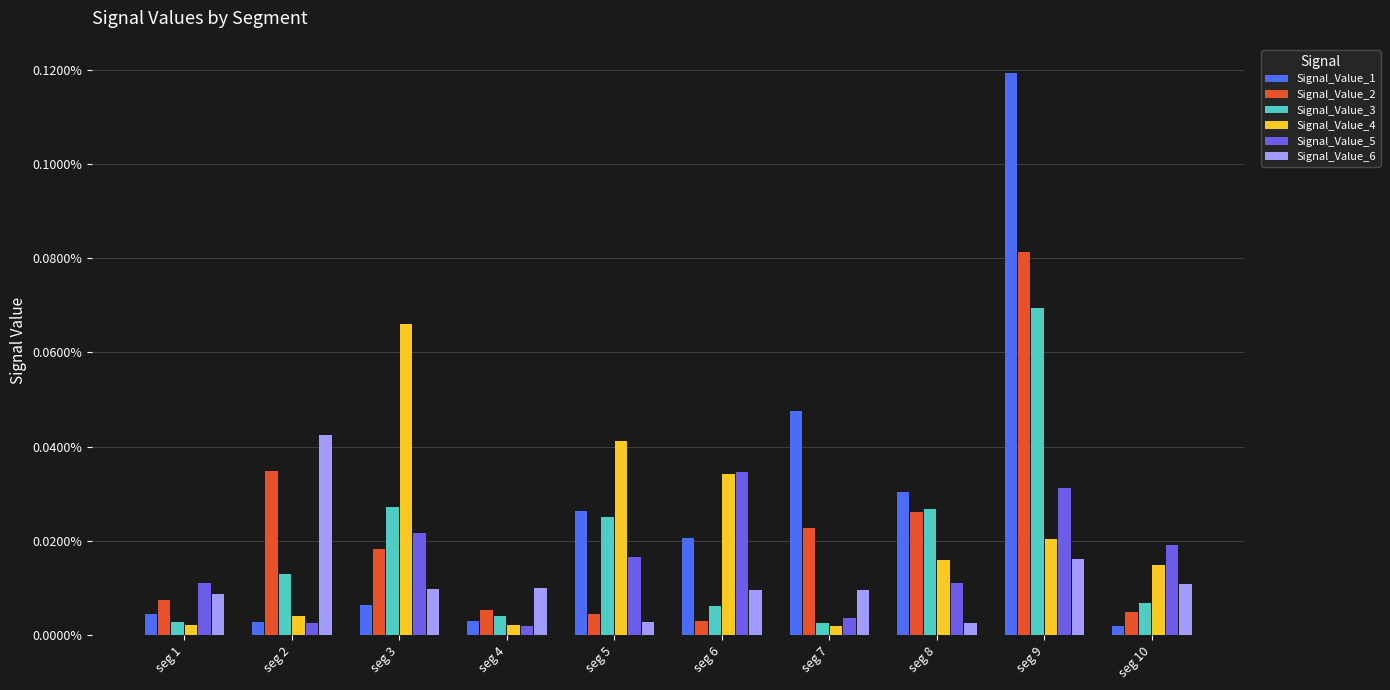

At which category does the chart reach its peak across all series?

seg 9